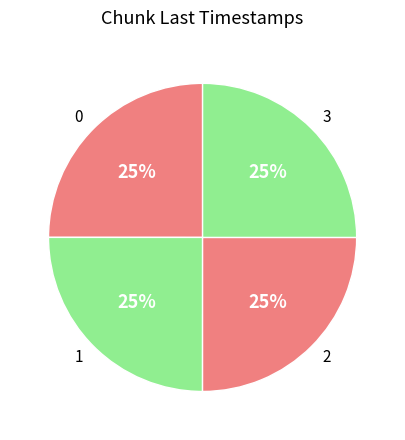

Approximately how many times larger is the value at 2 compared to 1?

1.0